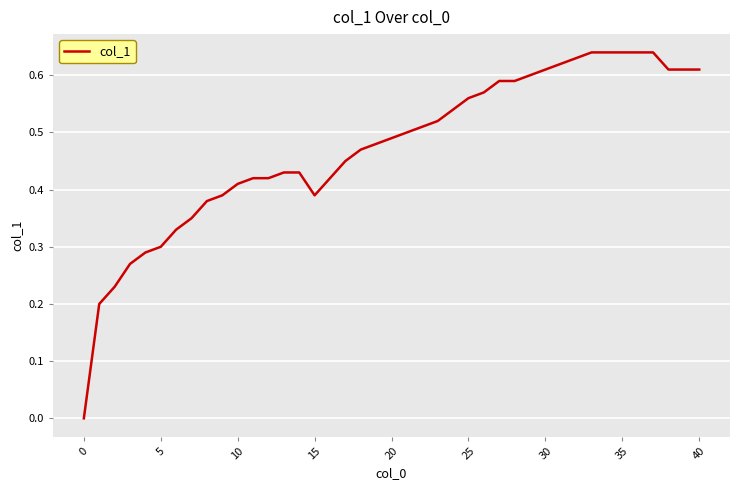

Reading left to right, list all the values displayed in this chart.

0.0	0.2	0.2	0.3	0.3	0.3	0.3	0.3	0.4	0.4	0.4	0.4	0.4	0.4	0.4	0.4	0.4	0.5	0.5	0.5	0.5	0.5	0.5	0.5	0.5	0.6	0.6	0.6	0.6	0.6	0.6	0.6	0.6	0.6	0.6	0.6	0.6	0.6	0.6	0.6